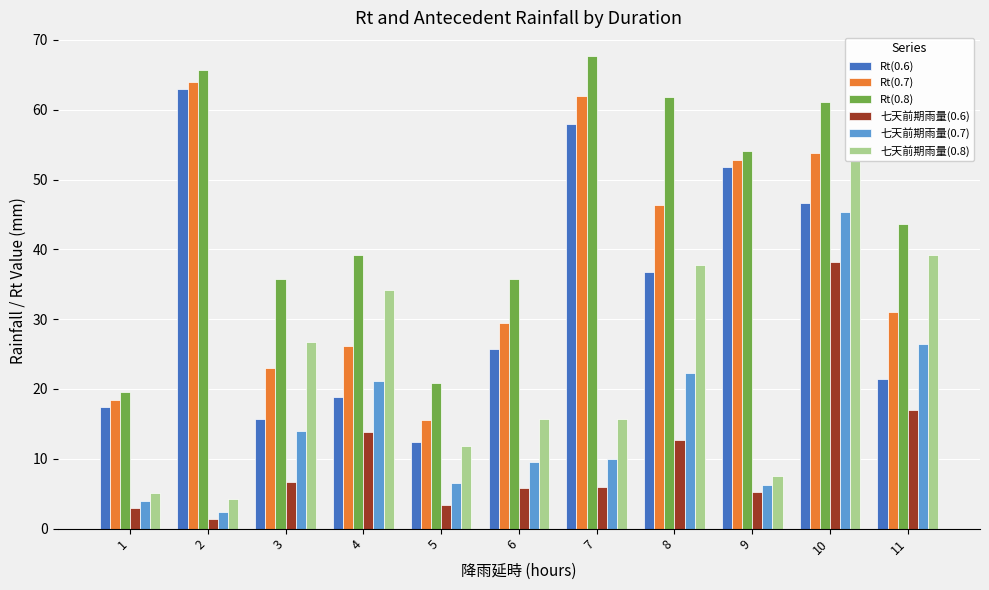

The value of Rt(0.6) at 8 is 53.2. True or false?

False